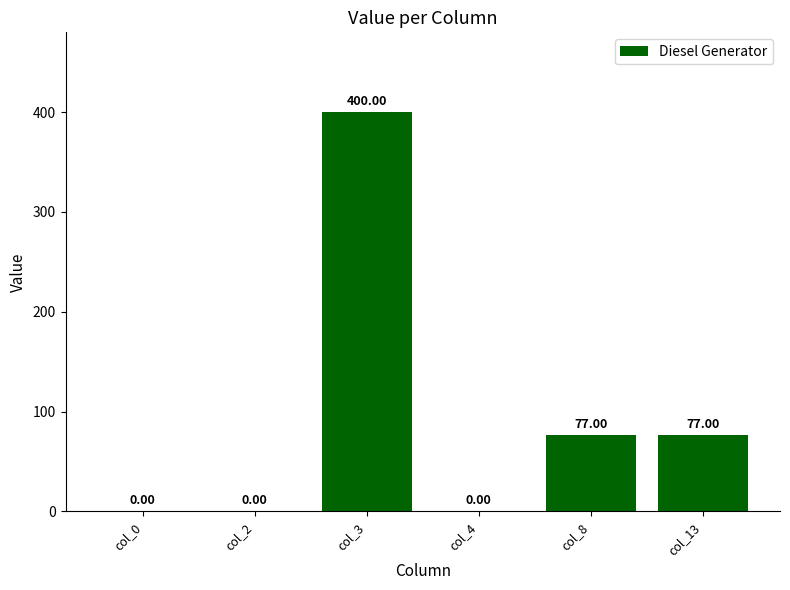

Are the bars grouped side by side (vs. stacked)?

No